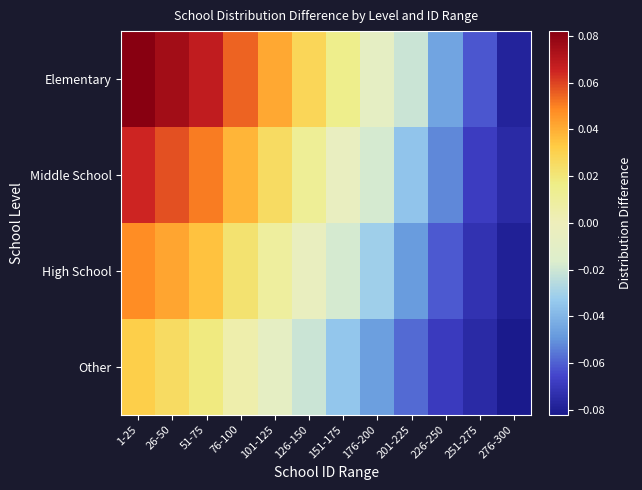

How many categories are shown in the chart?

12